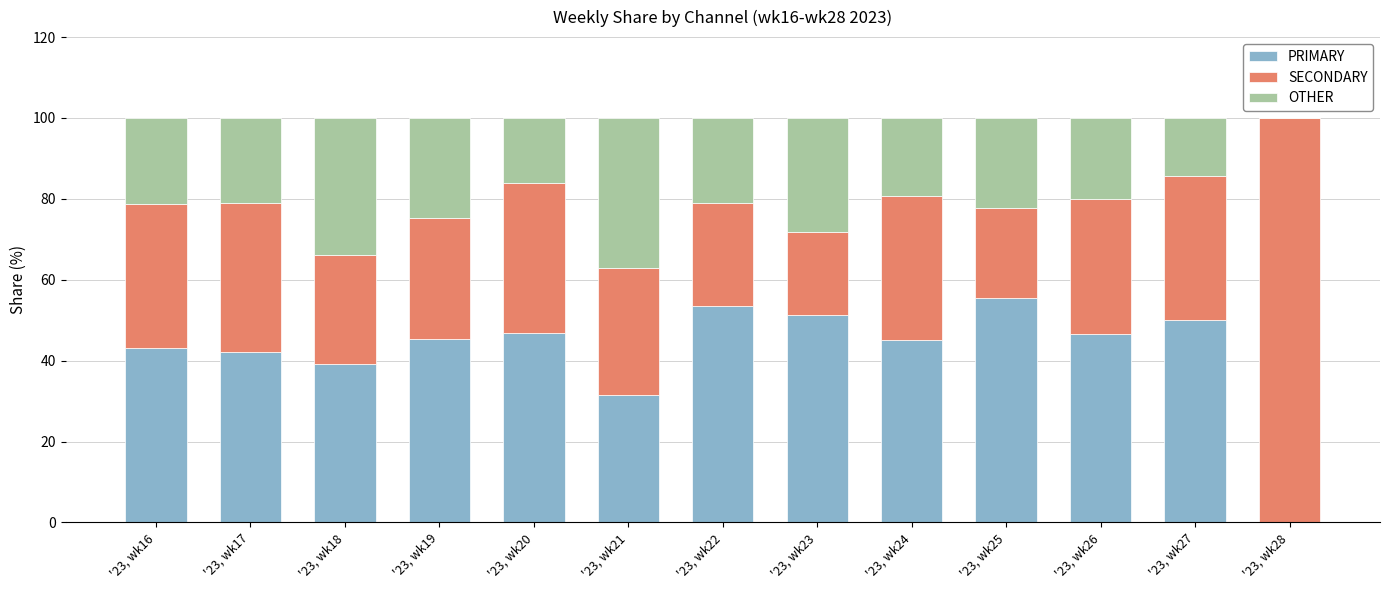

What is the total value across all series at '23, wk19?

100.0